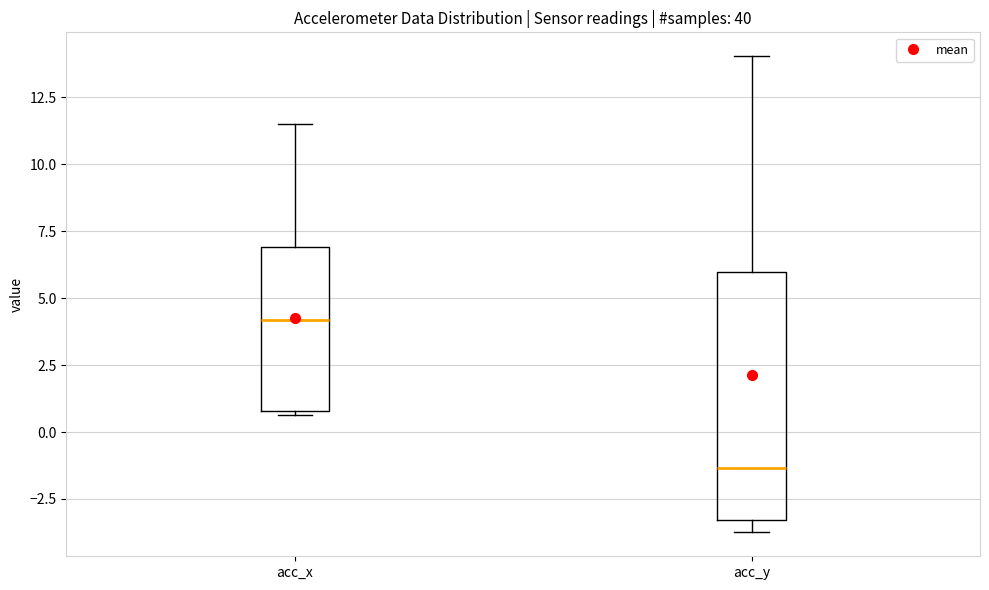

Which box is the tallest, from its lower edge to its upper edge?

acc_y